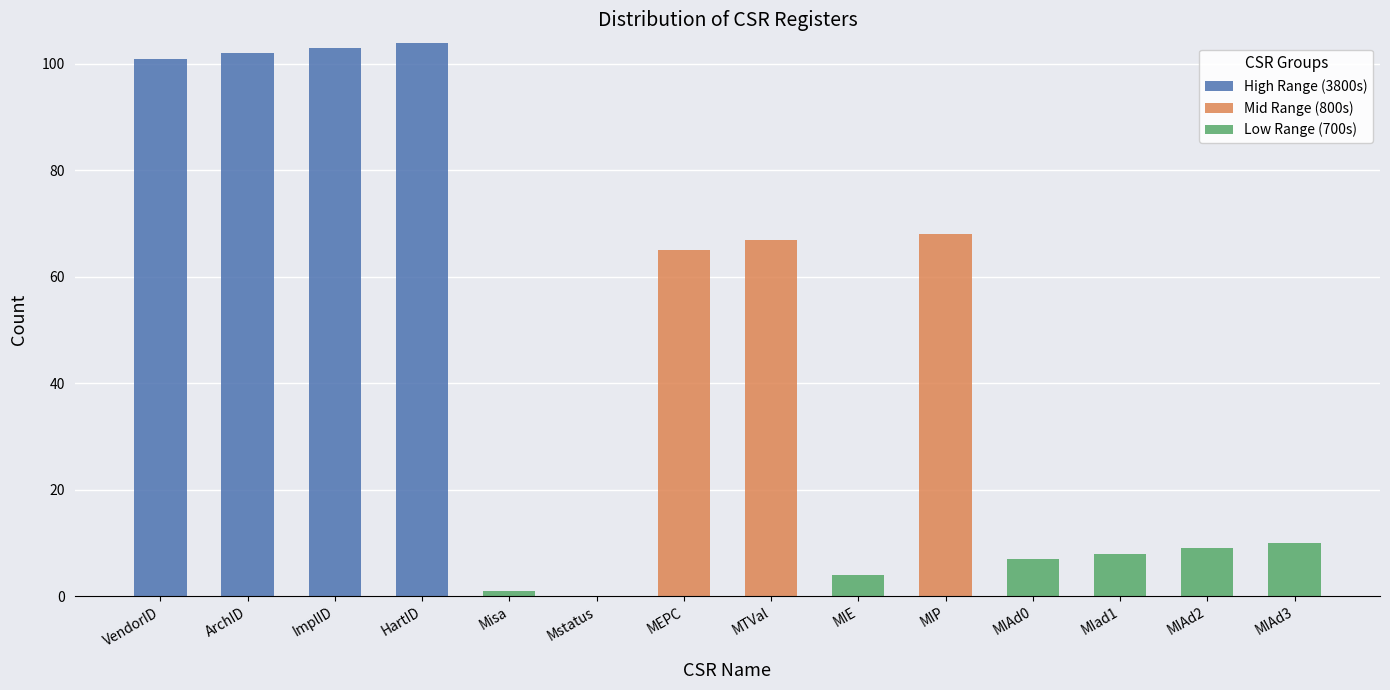

Are the bars horizontal?

No